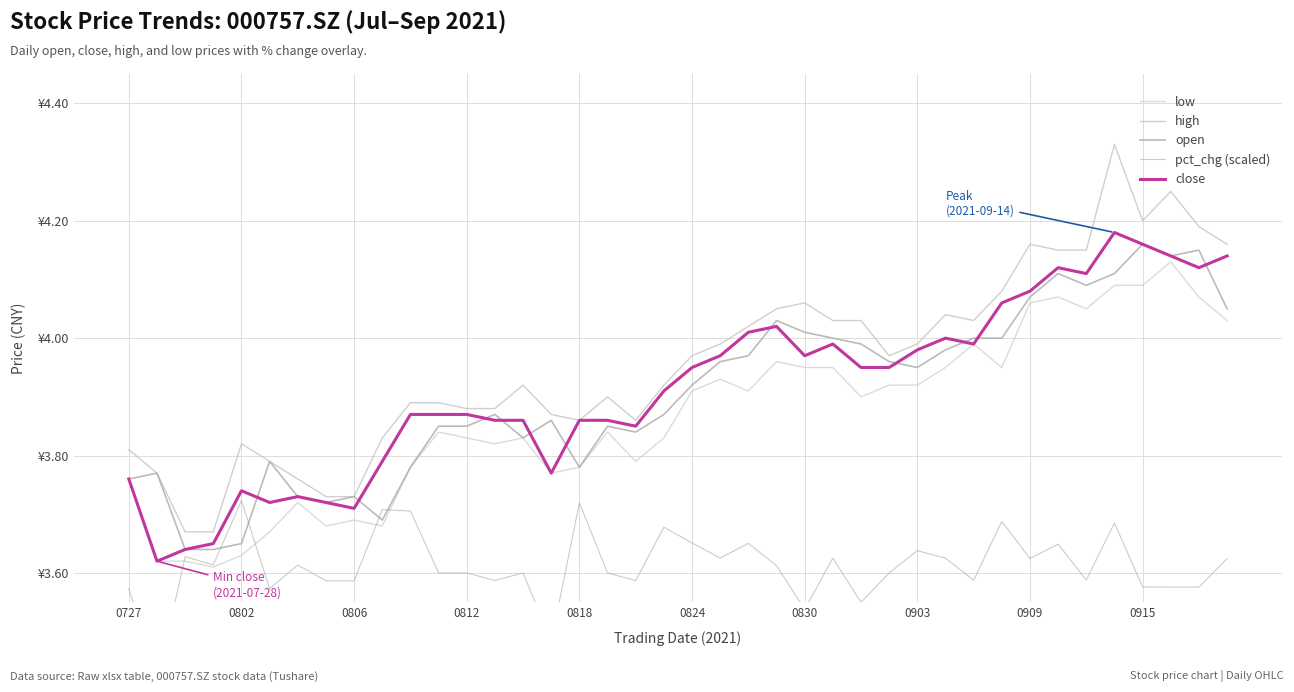

What is the difference between the highest and lowest values at 23?

0.4